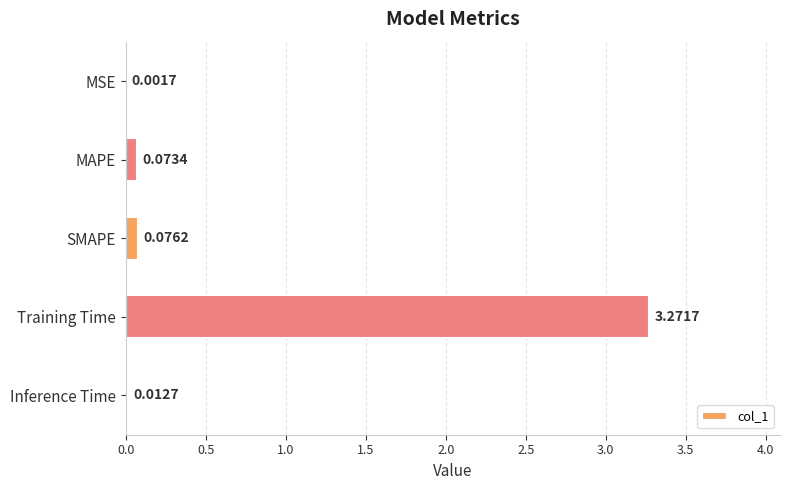

What is the sum of all values?

3.4